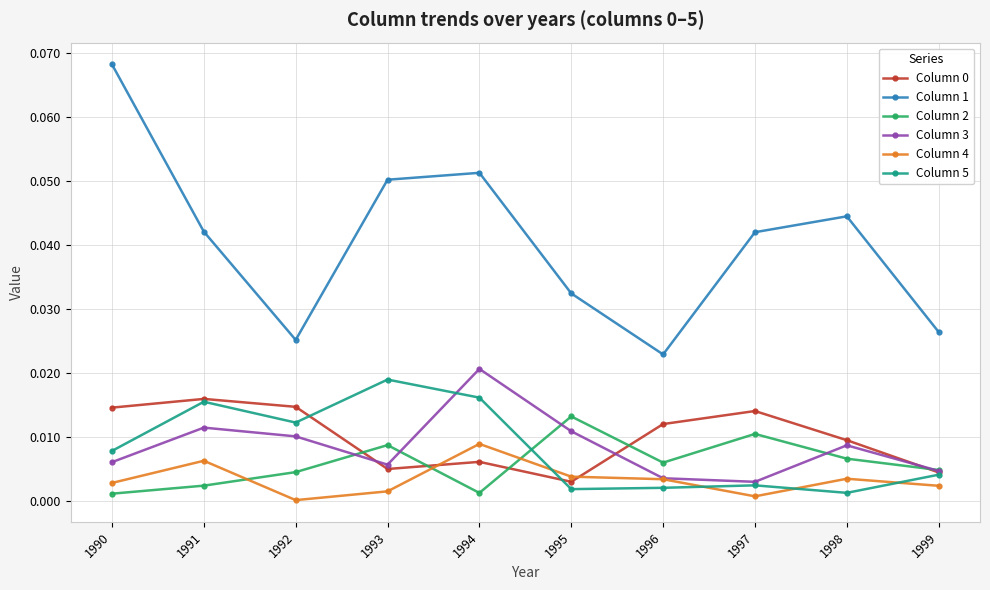

Is the value of Column 1 at 1999 greater than the value of Column 5 at 1996?

Yes